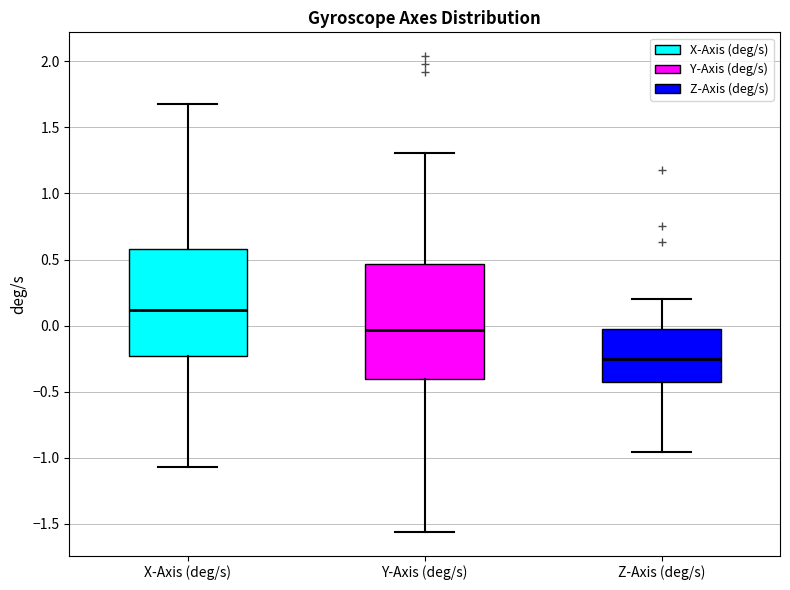

Which box's median line is the highest?

X-Axis (deg/s)